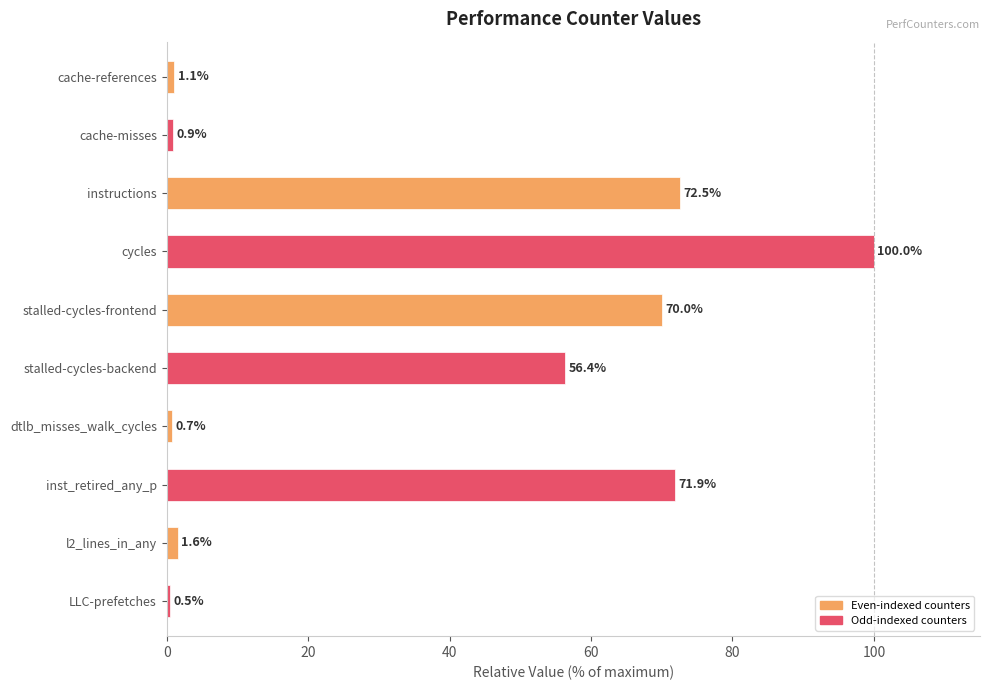

What is the label of the 9th bar from the bottom?

cache-misses